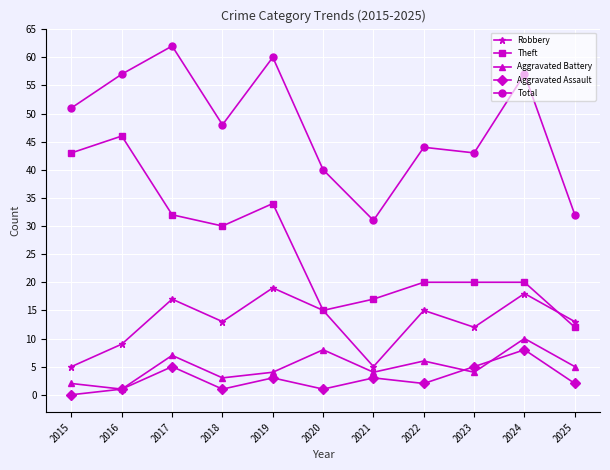

True or false: Theft and Total intersect in this chart.

False